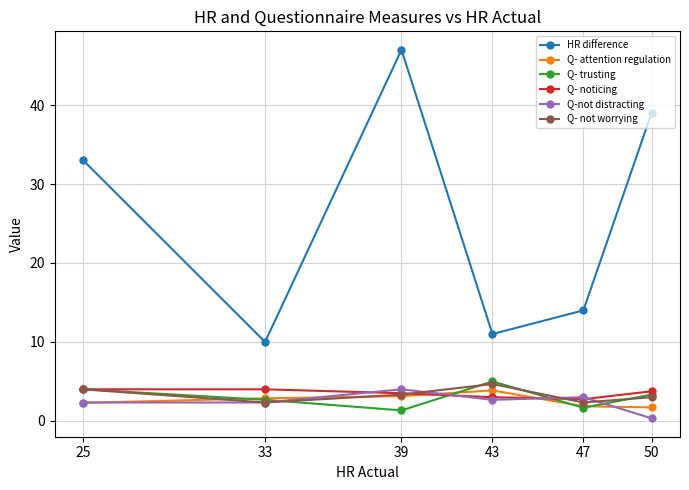

How many distinct data groups are displayed?

6